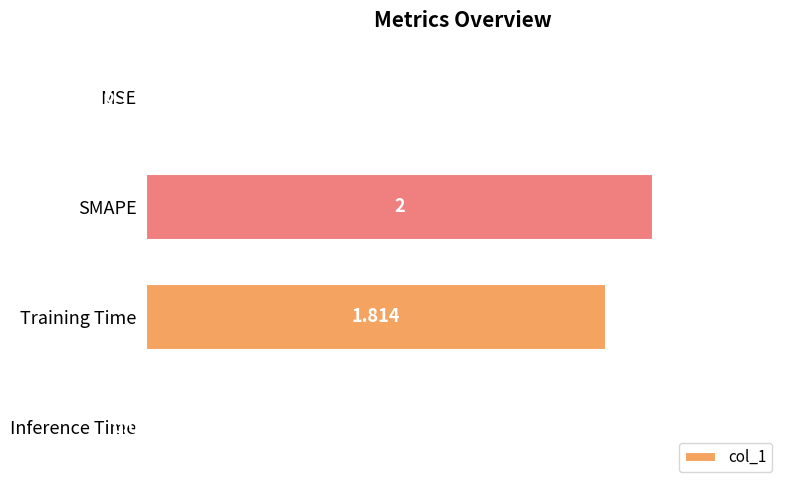

Where is the data nearest to the value 1?

Training Time